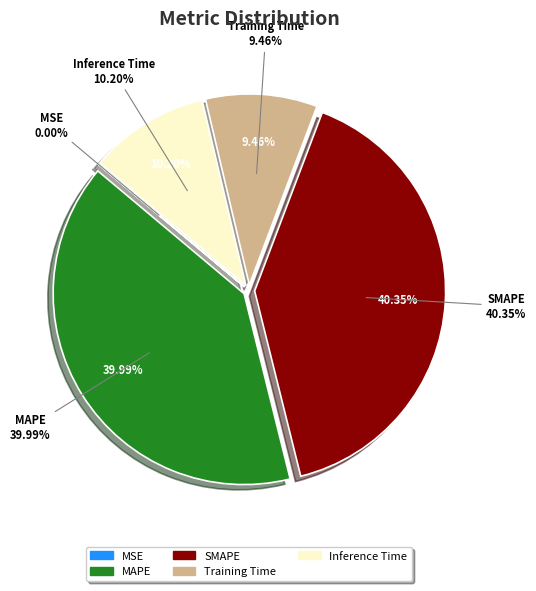

Which category has the biggest portion of the pie?

SMAPE